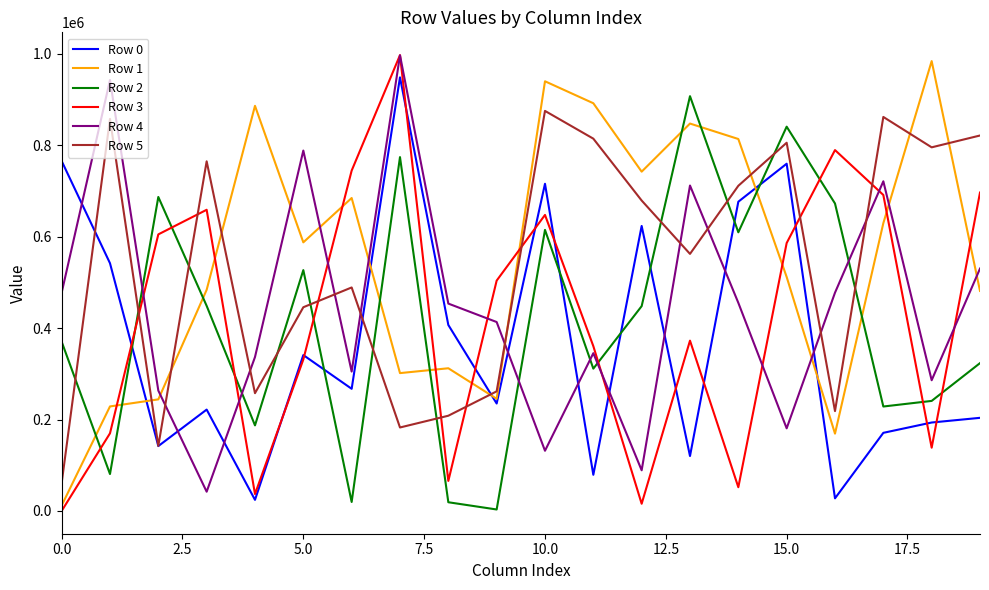

True or false: Row 5 and Row 3 intersect in this chart.

True